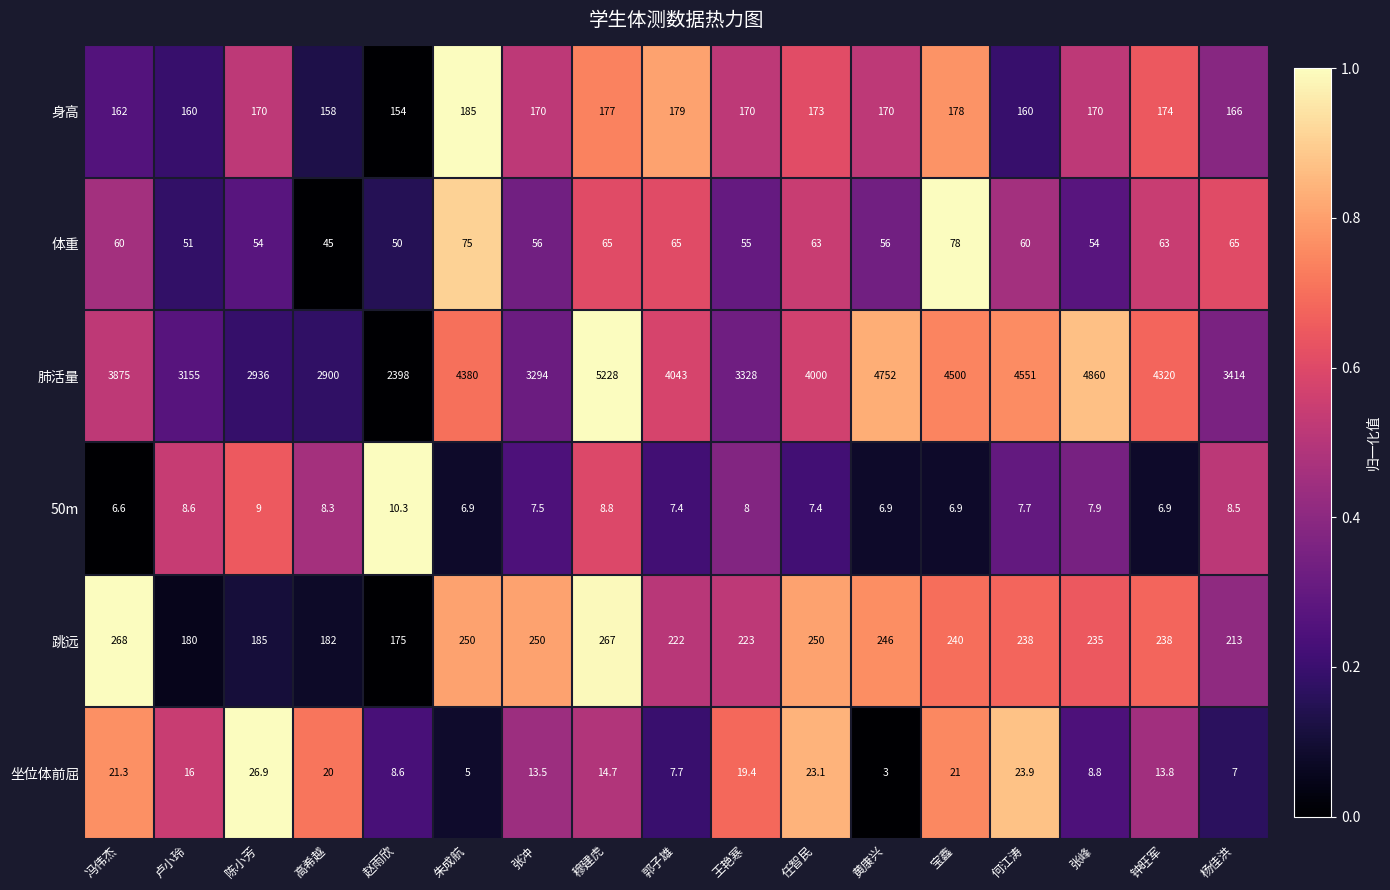

What is the difference between the 肺活量 values at 朱成航 and 陈小芳?

1444.0